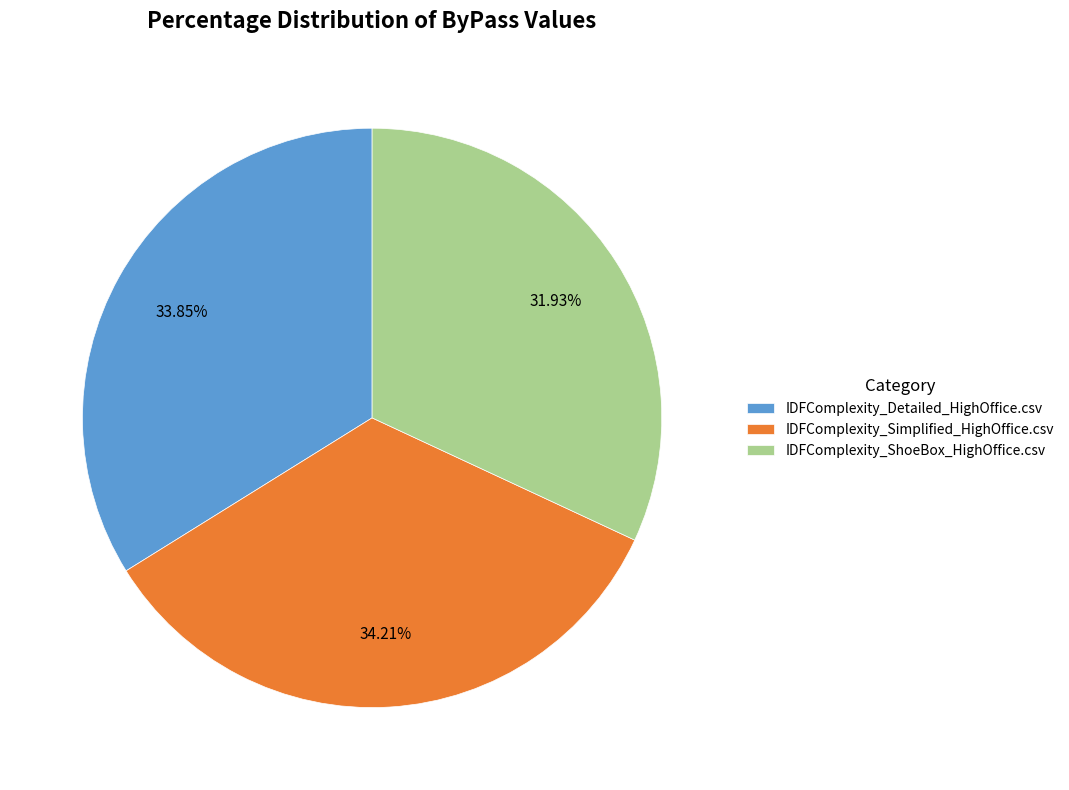

How many slices are in this pie chart?

3